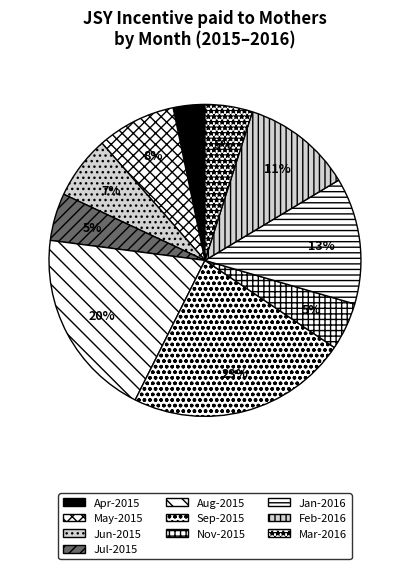

Is there any slice that represents more than half of the pie?

No